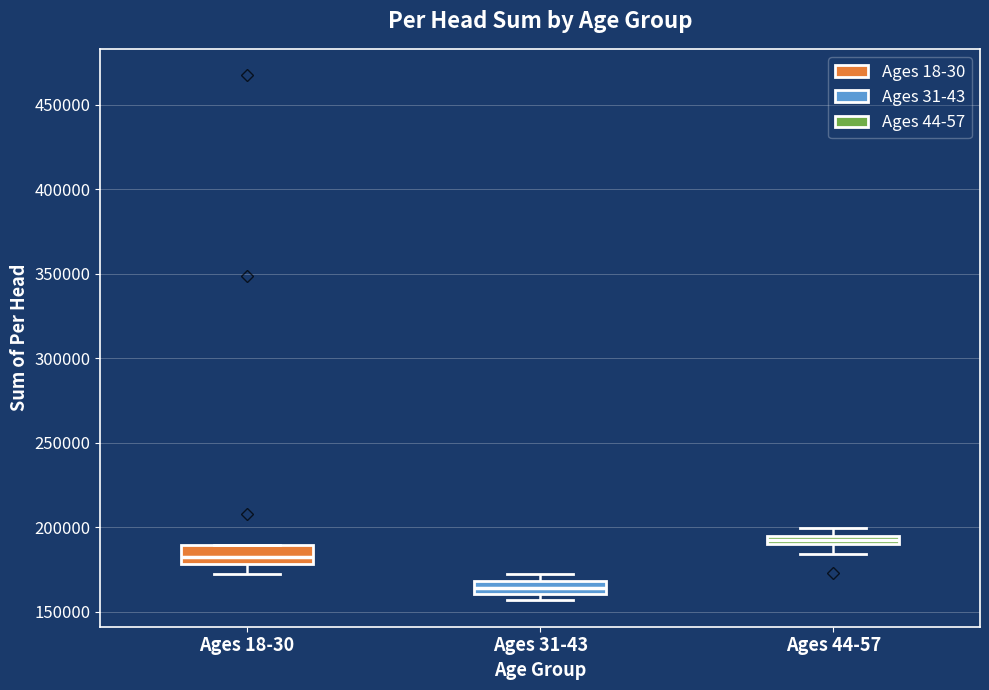

Where does the median line of the box for Ages 31-43 sit on the y-axis? The values are not printed on the chart, so give them approximately, as read against the axis.

165000